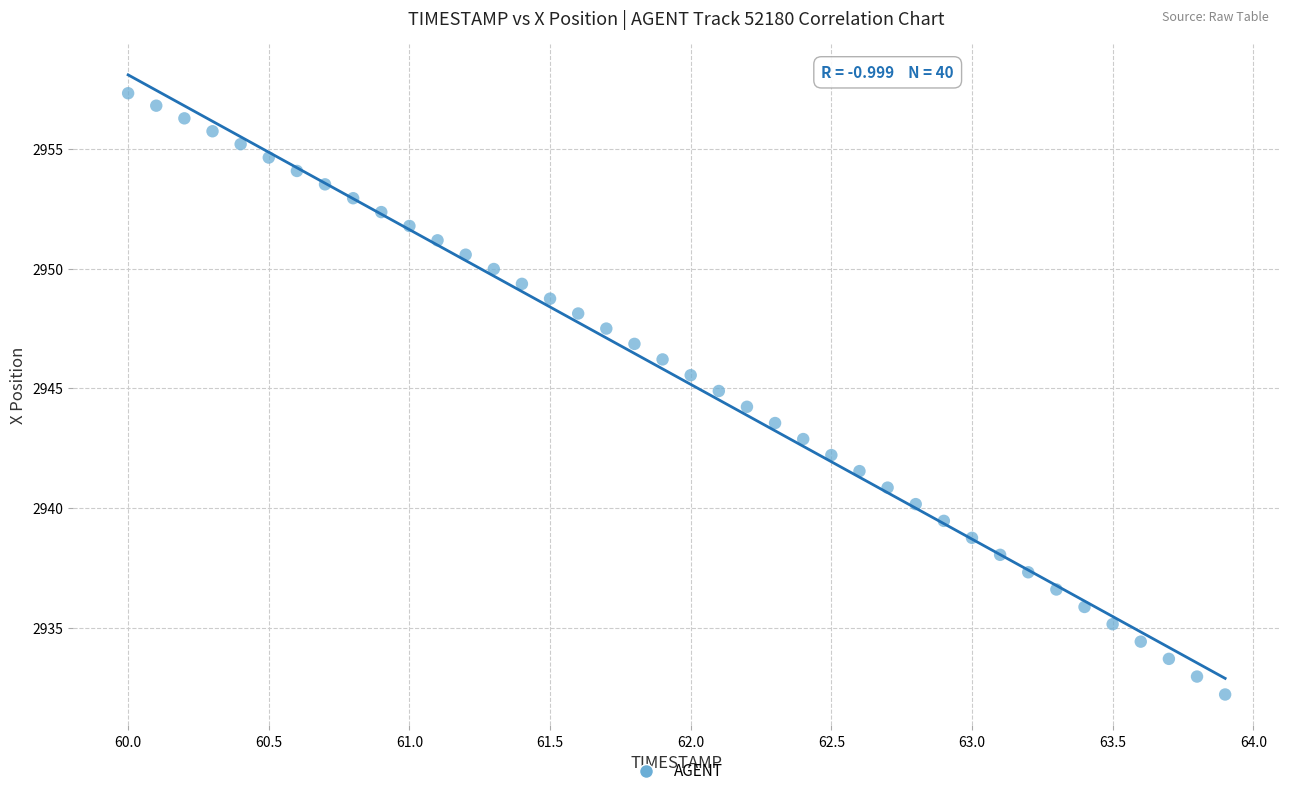

What is the range of Y values (max minus min)?

25.1